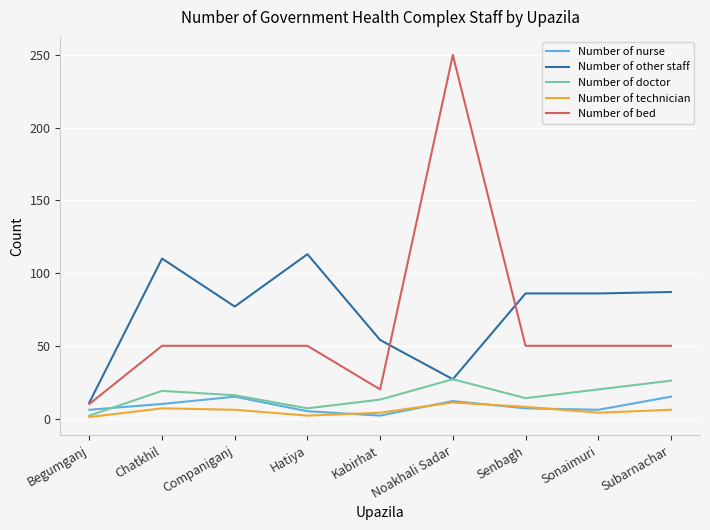

What is the sum of the Number of nurse values at Noakhali Sadar and Hatiya?

17